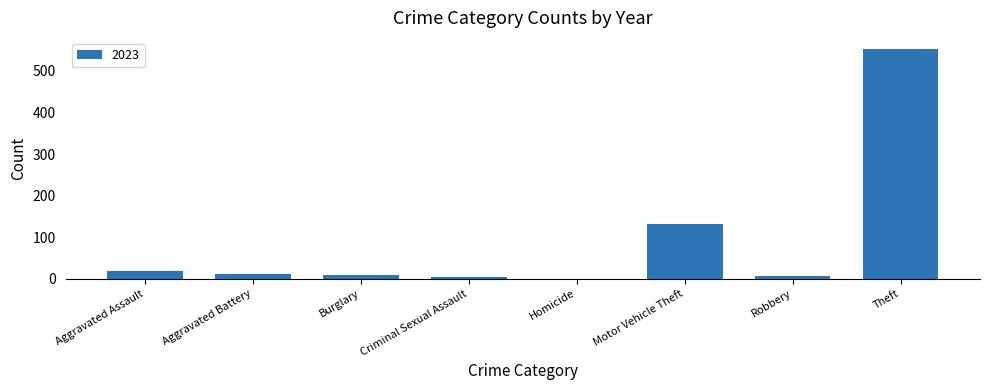

What is the greatest value displayed?

552